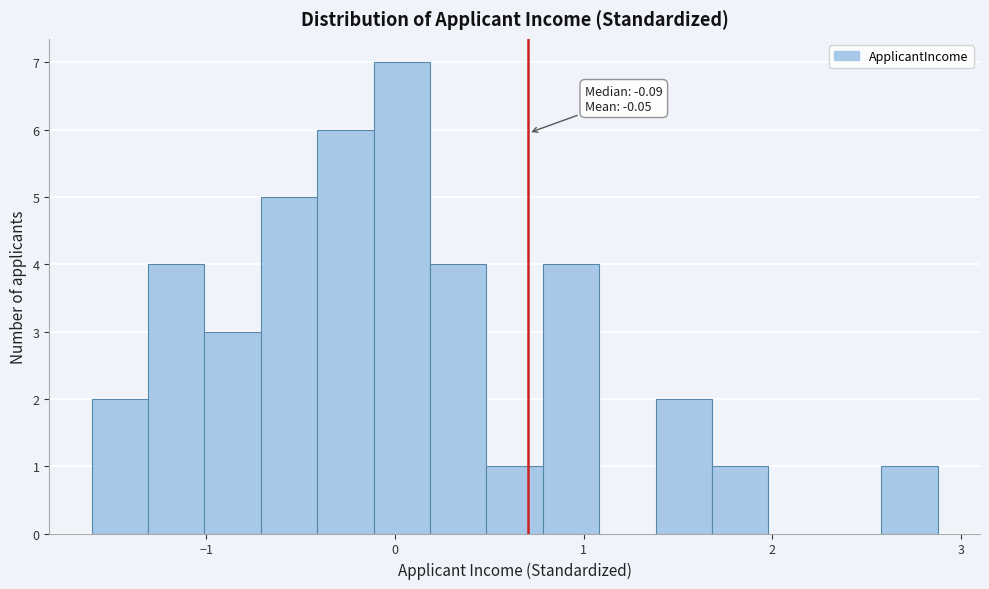

Around what value on the x-axis is the tallest bar? Give the approximate position of its centre, as read against the axis.

0.0